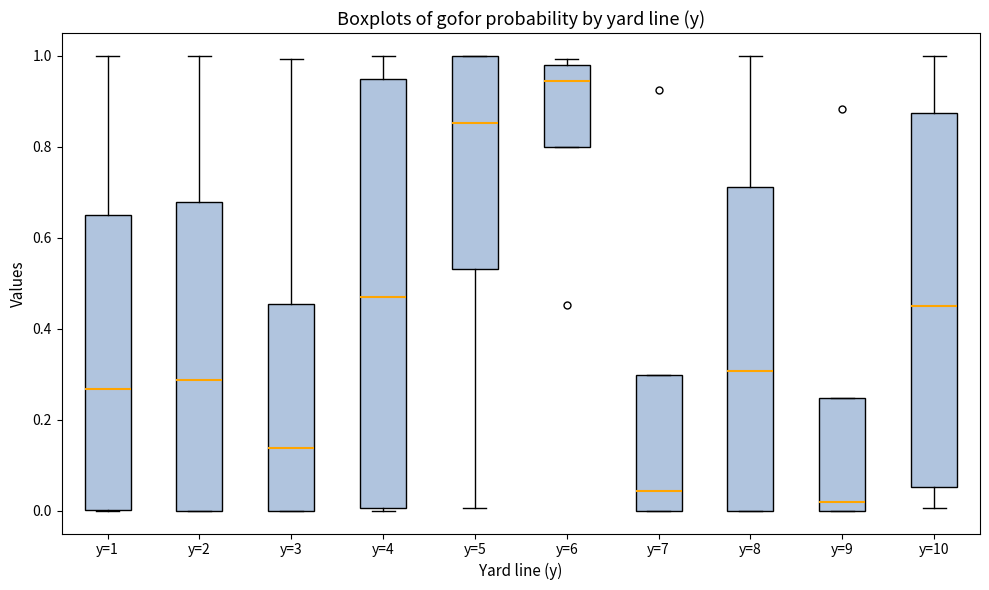

Reading left to right, read every box against the y-axis: the position of its median line, the range the box covers, and the ends of its whiskers. The values are not printed on the chart, so give them approximately, as read against the axis.

y=1: median 0.26, box 0.00 to 0.66, whiskers 0.00 to 1.00
y=2: median 0.28, box 0.00 to 0.68, whiskers 0.00 to 1.00
y=3: median 0.14, box 0.00 to 0.46, whiskers 0.00 to 1.00
y=4: median 0.46, box 0.00 to 0.94, whiskers 0.00 to 1.00
y=5: median 0.86, box 0.54 to 1.00, whiskers 0.00 to 1.00
y=6: median 0.94, box 0.80 to 0.98, whiskers 0.80 to 1.00
y=7: median 0.04, box 0.00 to 0.30, whiskers 0.00 to 0.30
y=8: median 0.30, box 0.00 to 0.72, whiskers 0.00 to 1.00
y=9: median 0.02, box 0.00 to 0.24, whiskers 0.00 to 0.24
y=10: median 0.46, box 0.06 to 0.88, whiskers 0.00 to 1.00